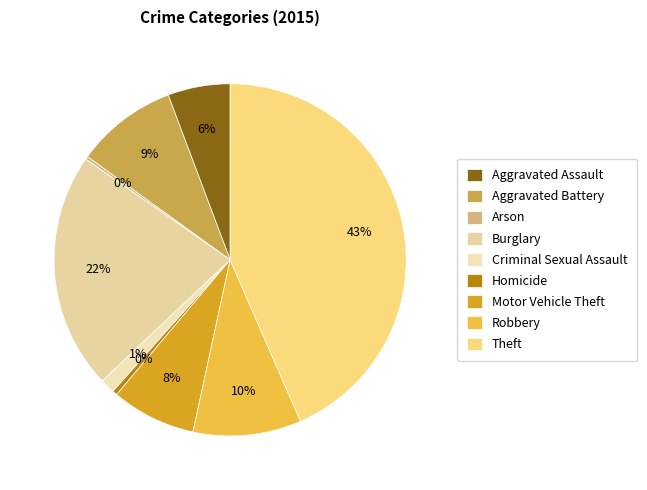

Which category has the smallest portion of the pie?

Arson